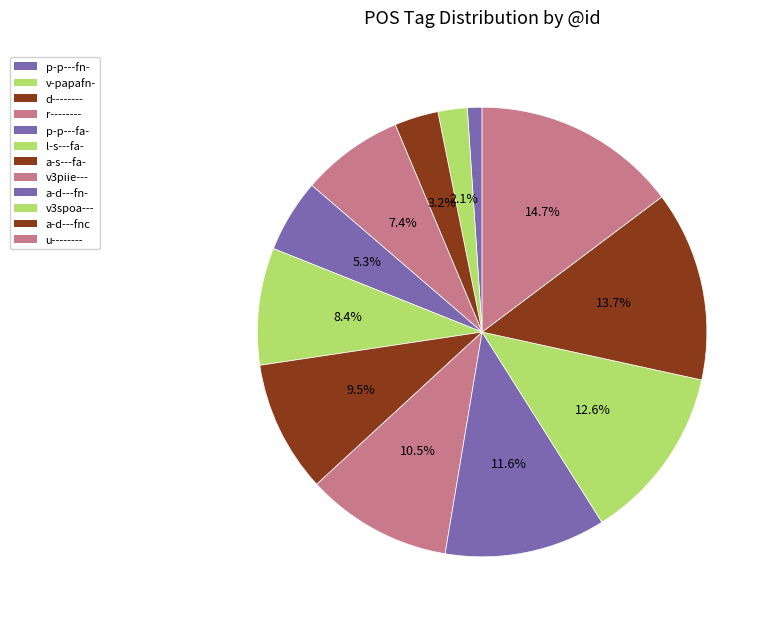

How many slices are in this pie chart?

12